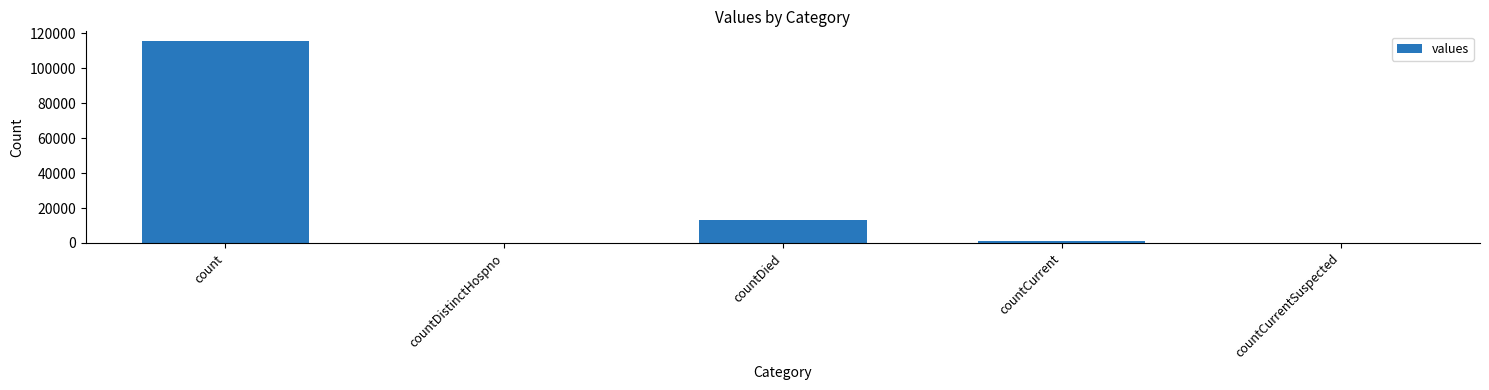

What is the average value?

26021